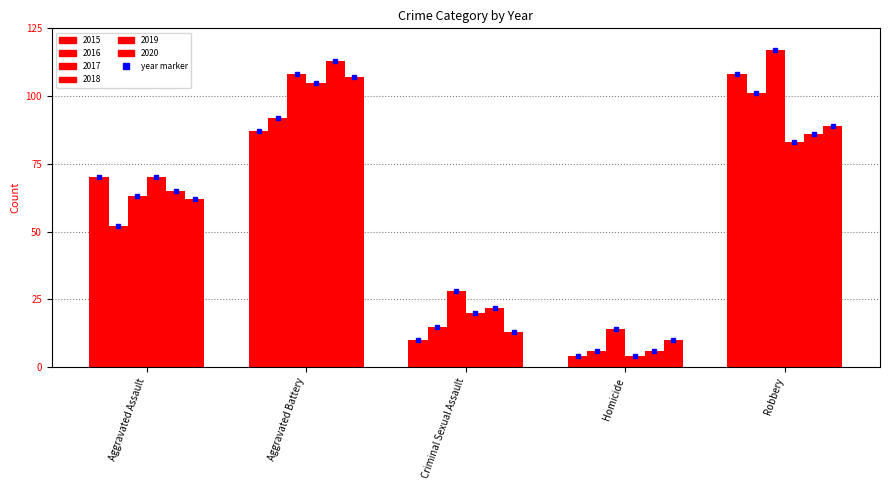

Read the 2015 value at Aggravated Battery, to the nearest 5.

85